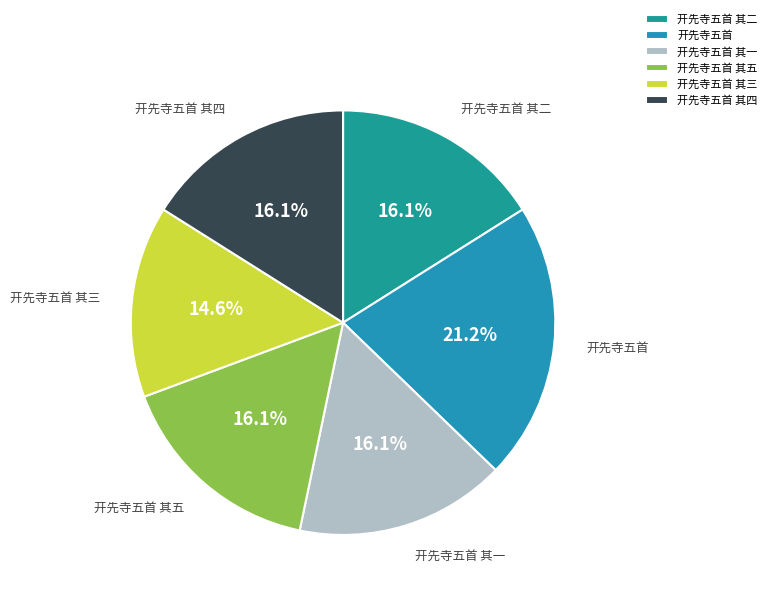

How much of the chart is everything except 开先寺五首 其一?

83.9%